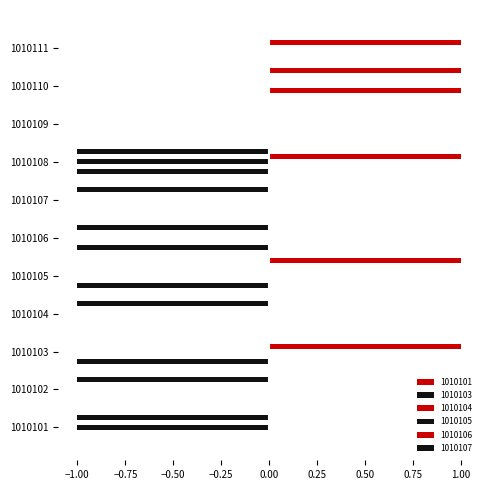

At 1010101, list the series in order from smallest to largest.

1010103, 1010105, 1010101, 1010104, 1010106, 1010107